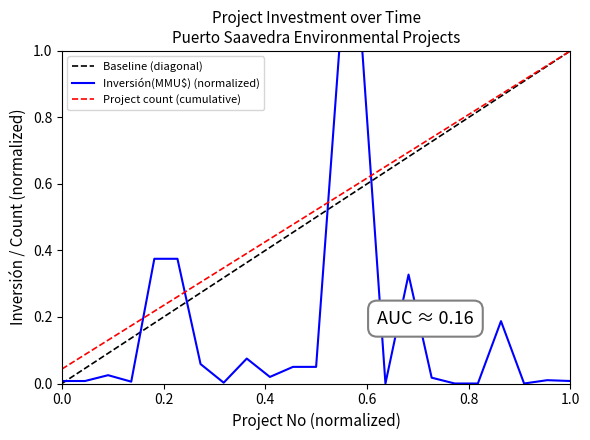

True or false: Inversión(MMU$) and No intersect in this chart.

True